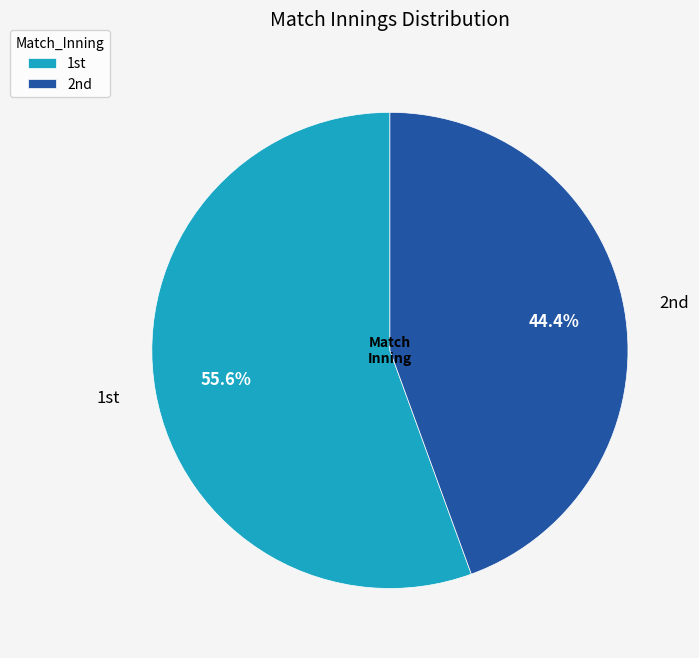

What is the smallest slice in the pie chart?

2nd